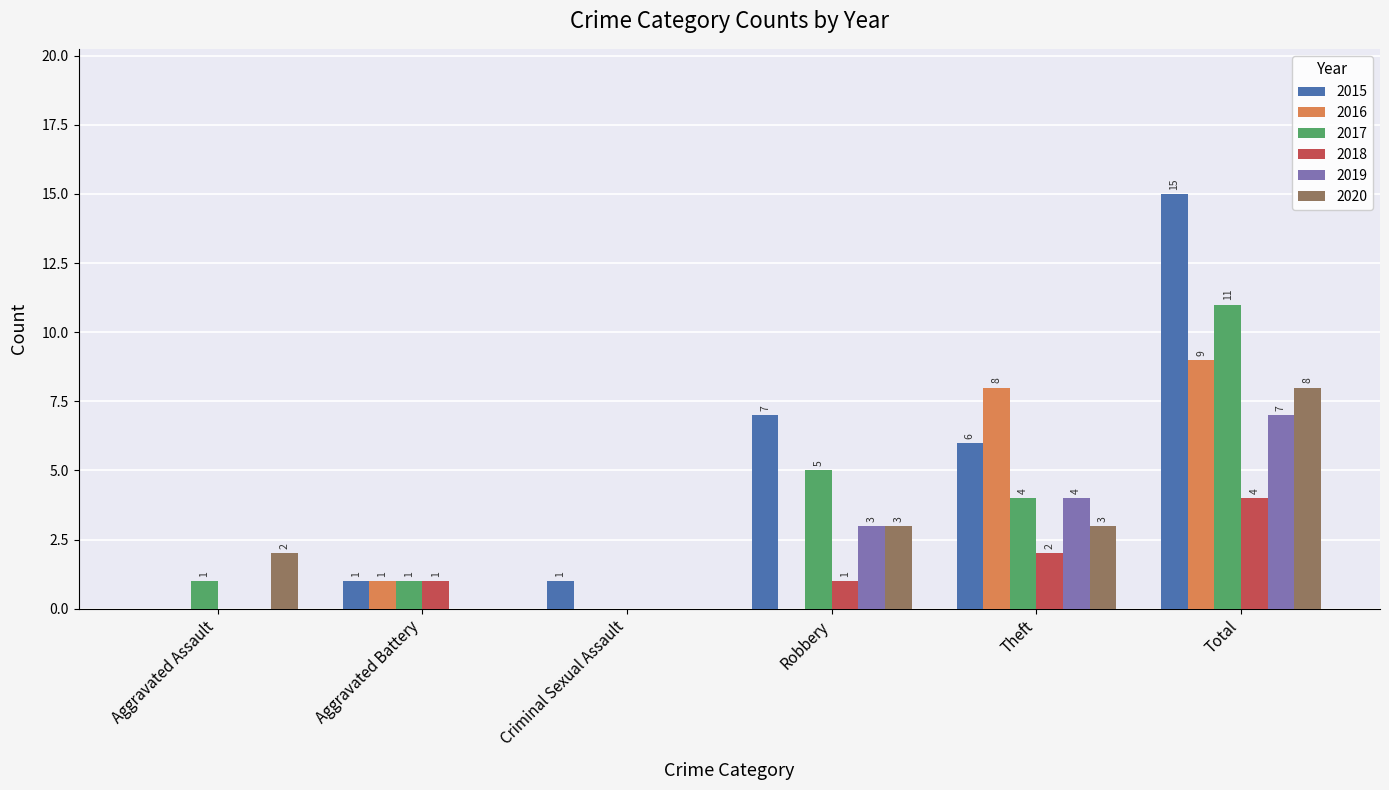

What is the approximate value of 2015 at Robbery, to the nearest 5?

5